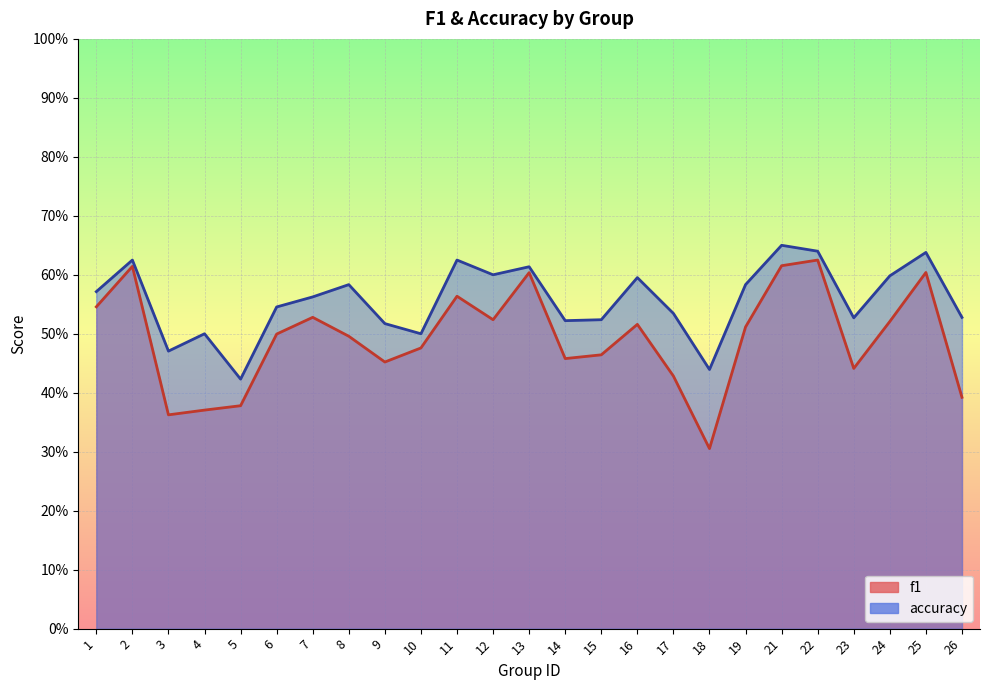

True or false: f1 and accuracy intersect in this chart.

False